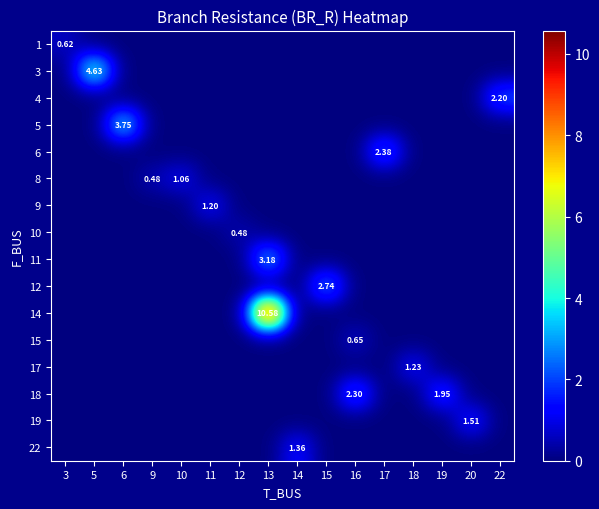

What is the spread (max minus min) of values at 15?

2.7